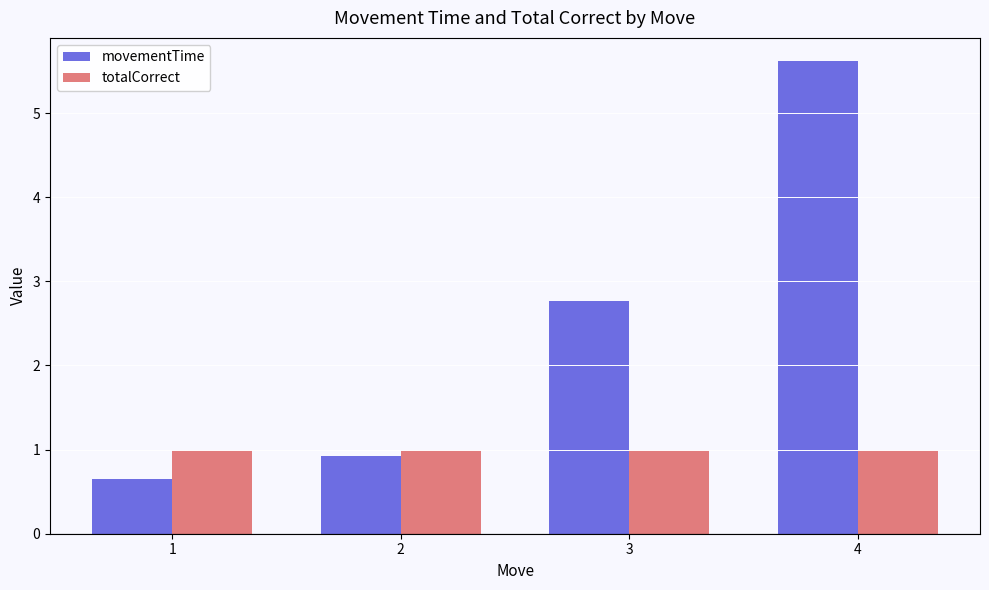

Which label corresponds to the smallest value in the chart?

1